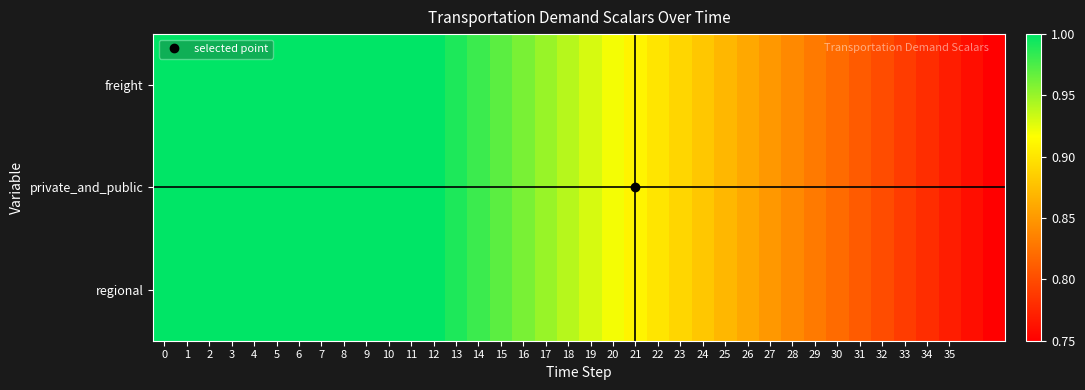

Which series has the largest total across all categories?

freight